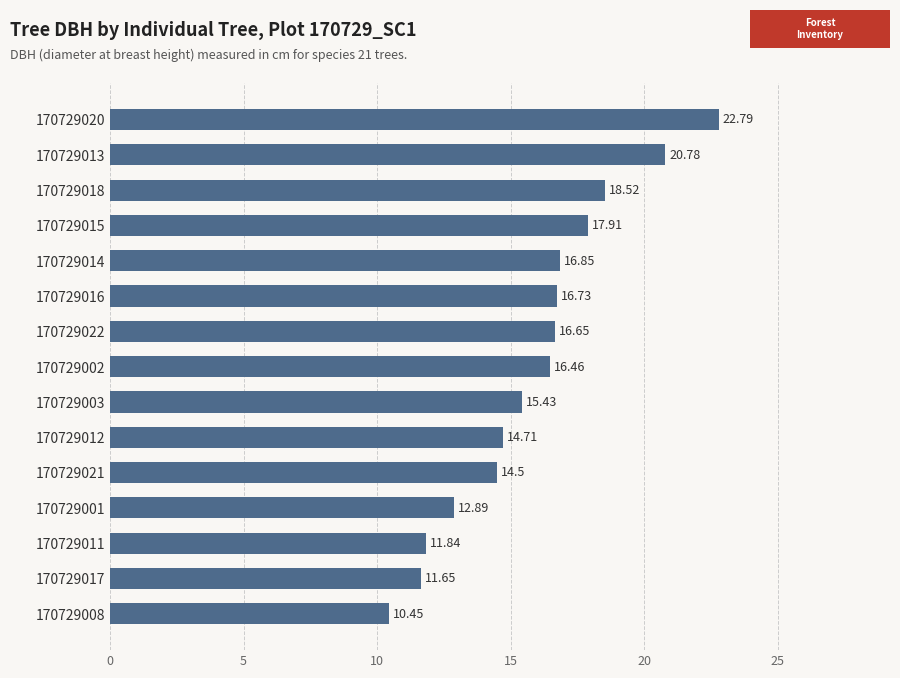

List the labels in order of value, smallest first.

170729008, 170729017, 170729011, 170729001, 170729021, 170729012, 170729003, 170729002, 170729022, 170729016, 170729014, 170729015, 170729018, 170729013, 170729020